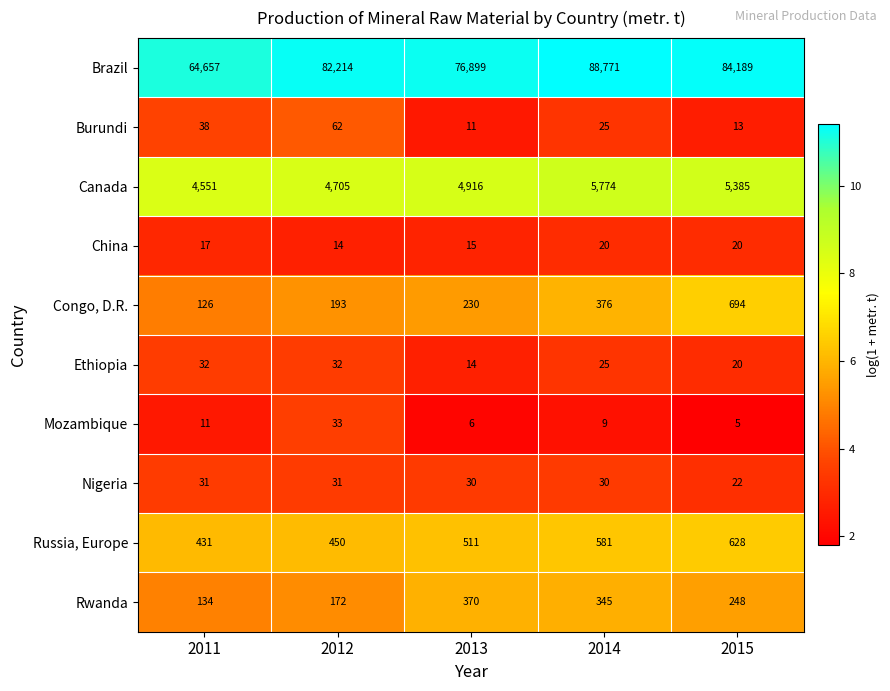

What is the difference between the maximum and minimum values in the Brazil series?

24114